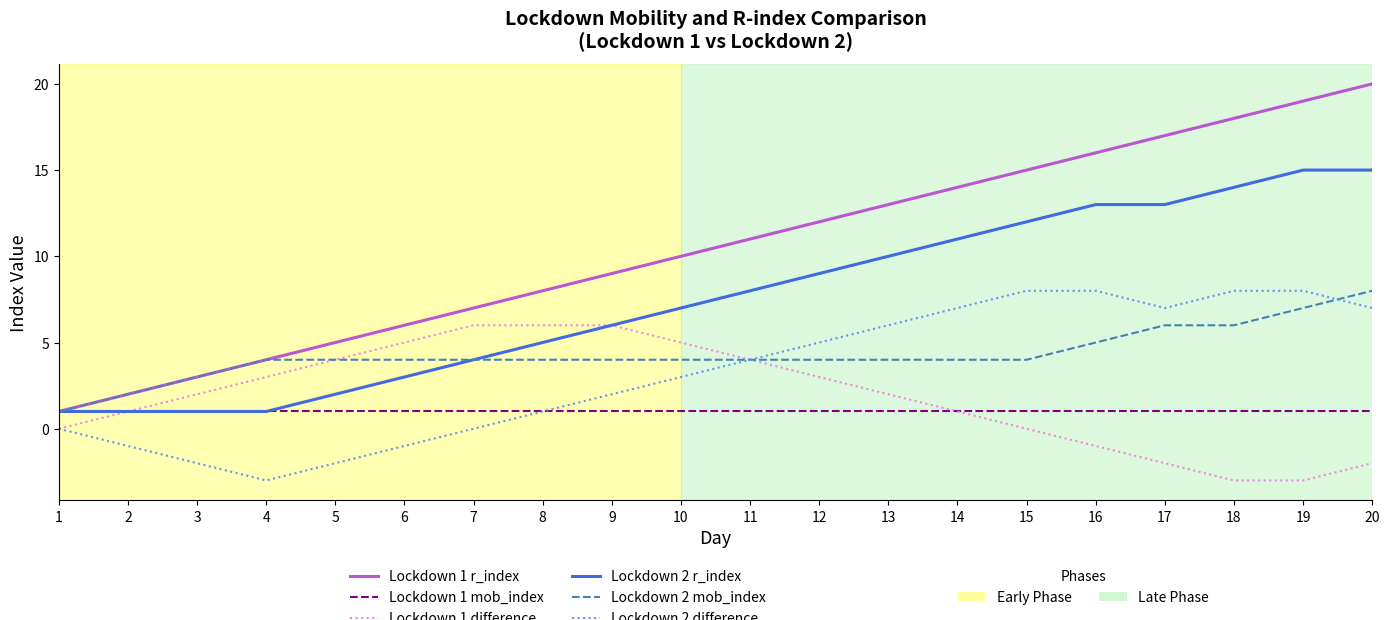

Does the chart display data point markers on the line(s)?

No